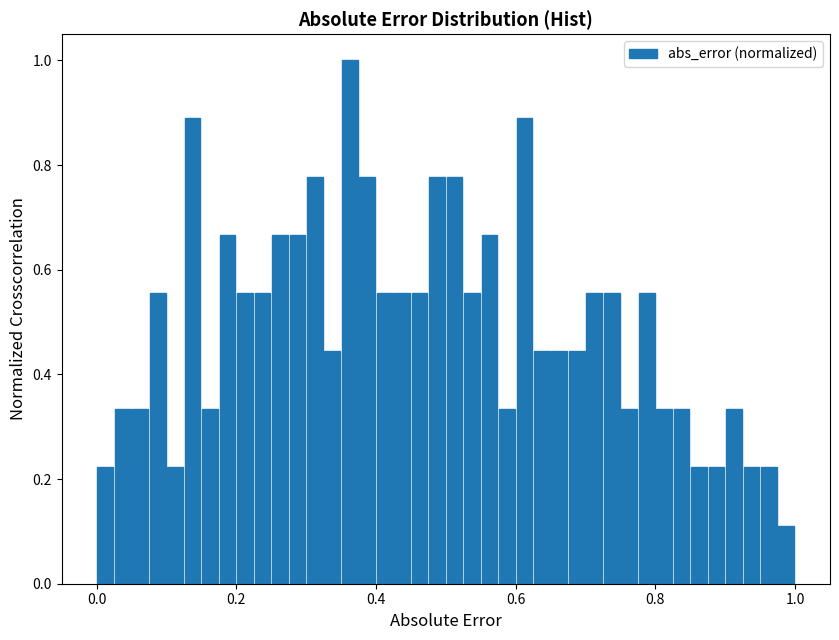

Around what value on the x-axis is the tallest bar? Give the approximate position of its centre, as read against the axis.

0.36